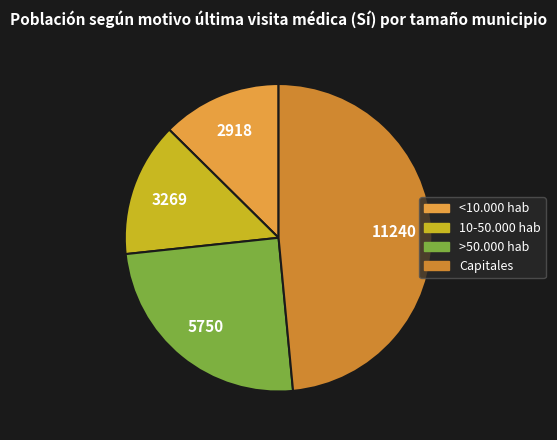

How many segments does this pie chart have?

4